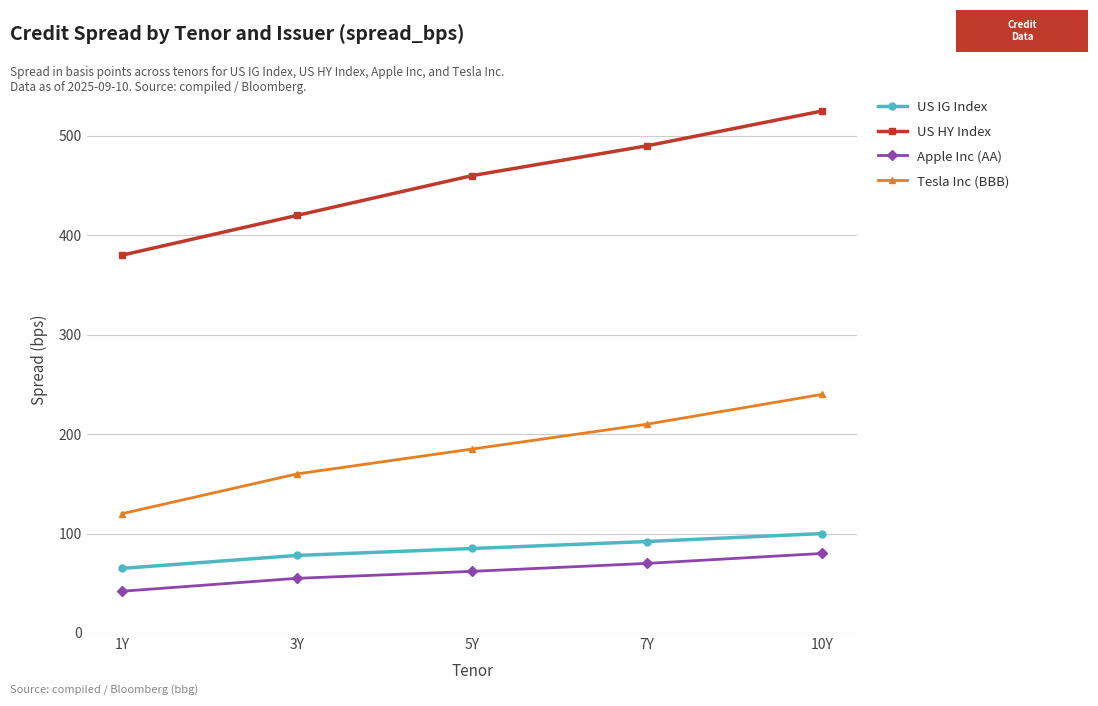

The US HY Index series shows 298 at 5Y. True or false?

False